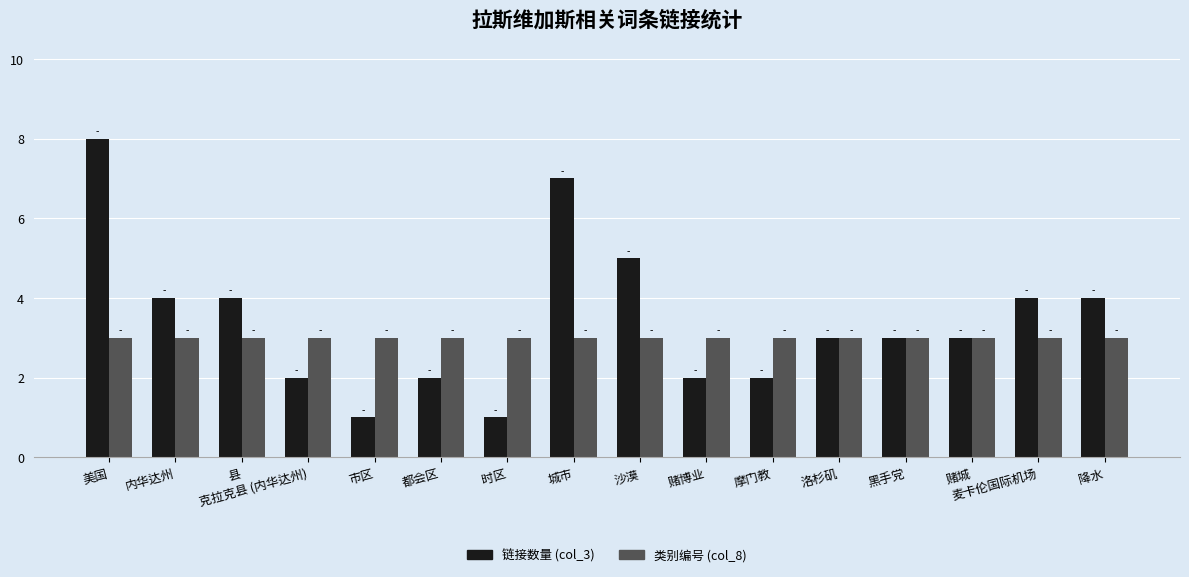

Reading right to left, list all the values displayed in this chart.

链接数量 (col_3): 降水=4	麦卡伦国际机场=4	赌城=3	黑手党=3	洛杉矶=3	摩门教=2	赌博业=2	沙漠=5	城市=7	时区=1	都会区=2	市区=1	克拉克县 (内华达州)=2	县=4	内华达州=4	美国=8
类别编号 (col_8): 降水=3	麦卡伦国际机场=3	赌城=3	黑手党=3	洛杉矶=3	摩门教=3	赌博业=3	沙漠=3	城市=3	时区=3	都会区=3	市区=3	克拉克县 (内华达州)=3	县=3	内华达州=3	美国=3